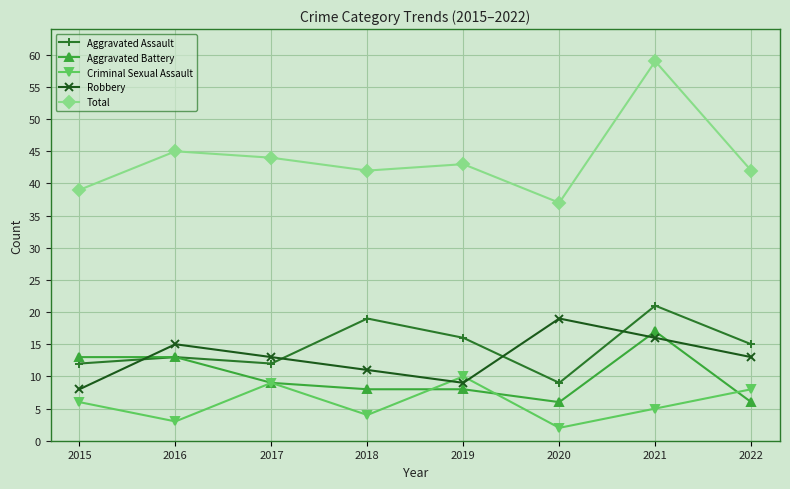

True or false: Total has a value of 12 at 2019.

False